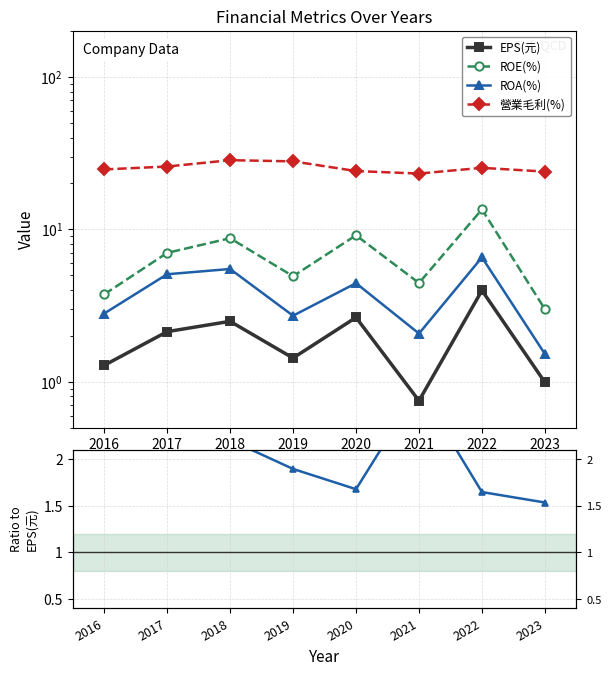

True or false: EPS(元) and 營業毛利(%) cross at least once.

False